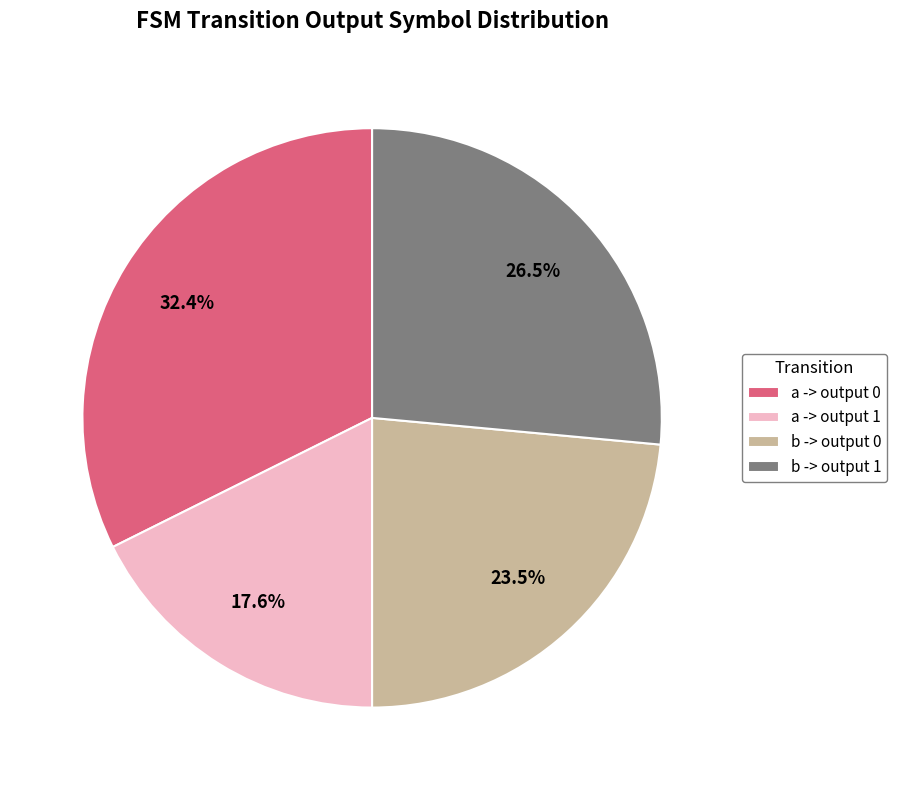

Between a -> output 1 and b -> output 0, which is larger?

b -> output 0